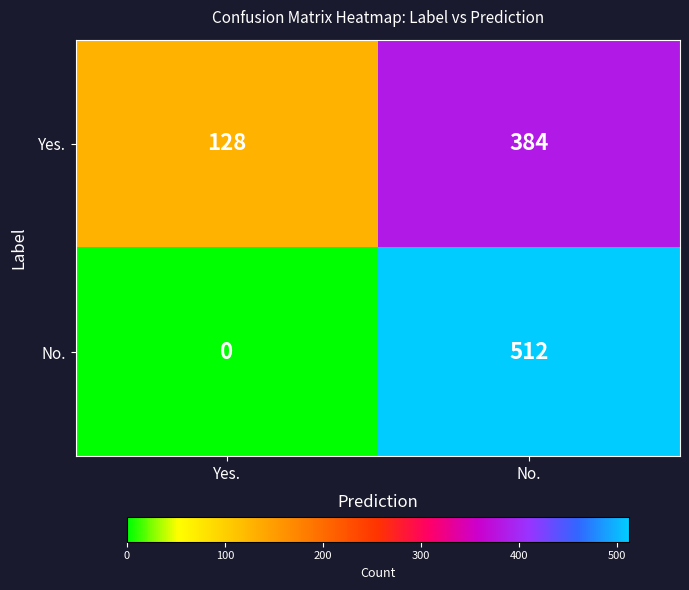

Rank the series by their maximum value, from highest to lowest.

No., Yes.